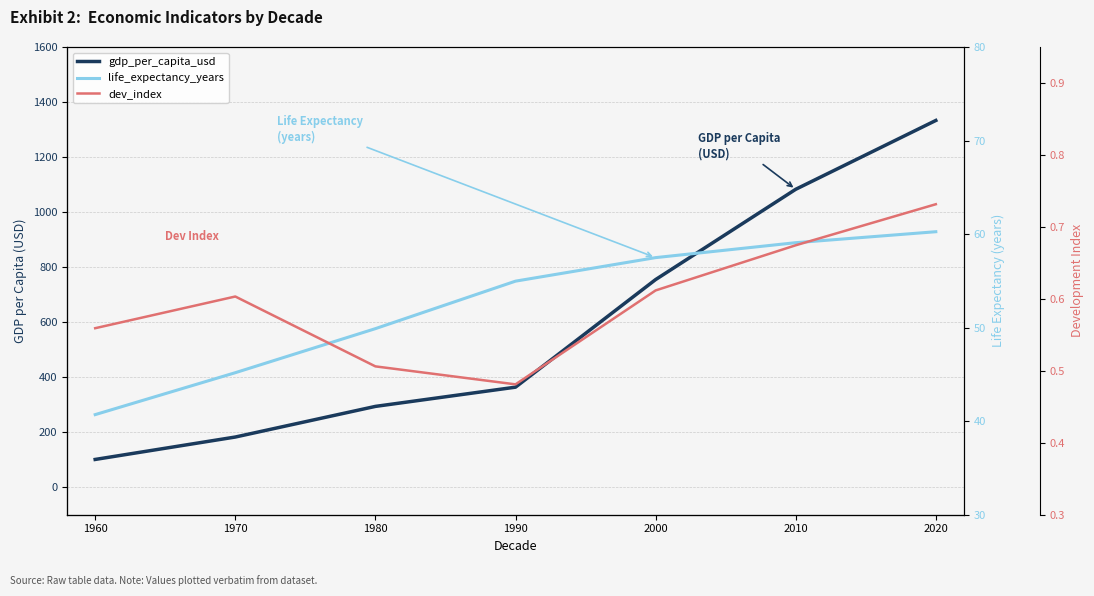

Which series has the largest total across all categories?

gdp_per_capita_usd